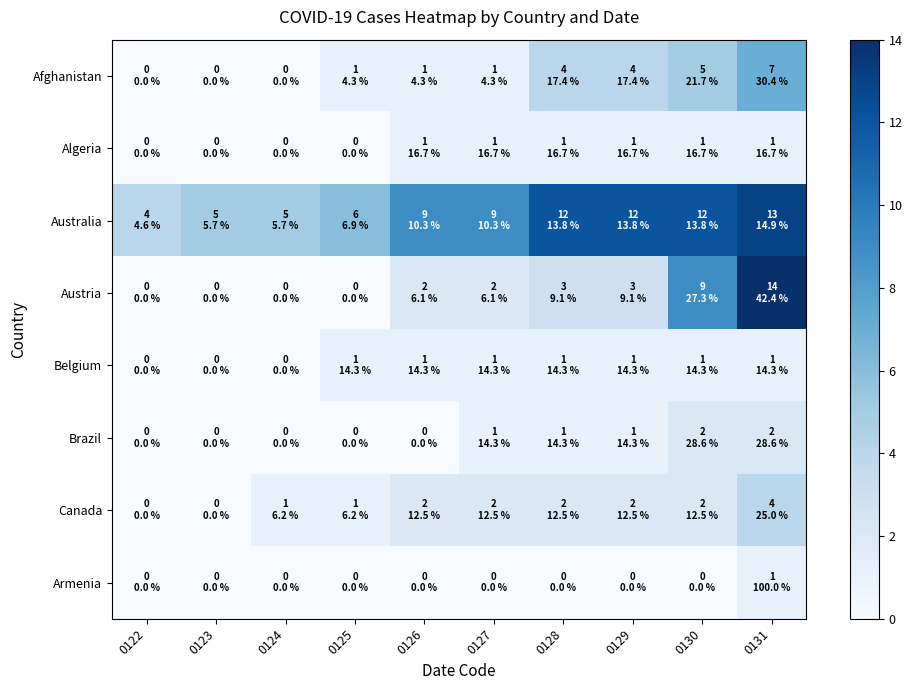

Which series has the widest spread of values?

Austria